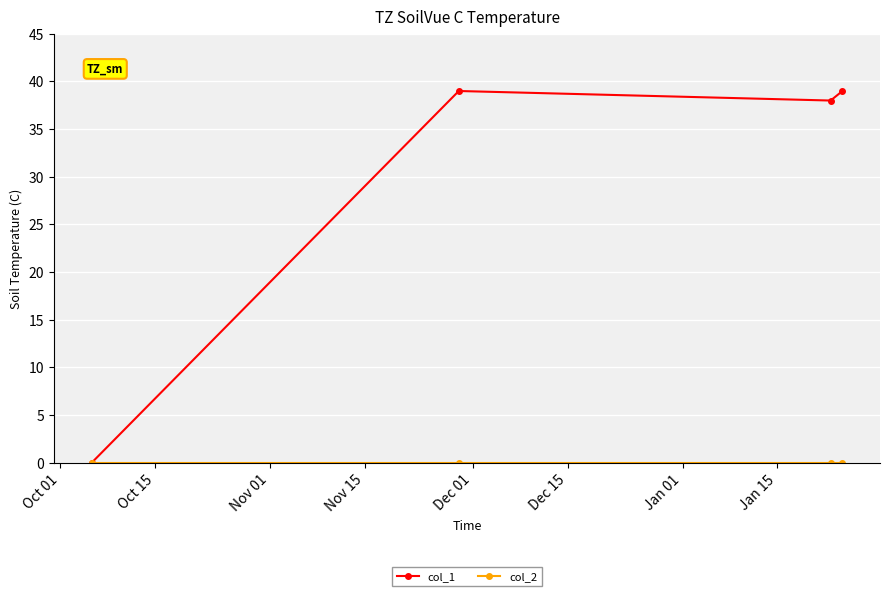

What is the maximum value shown in the chart?

39